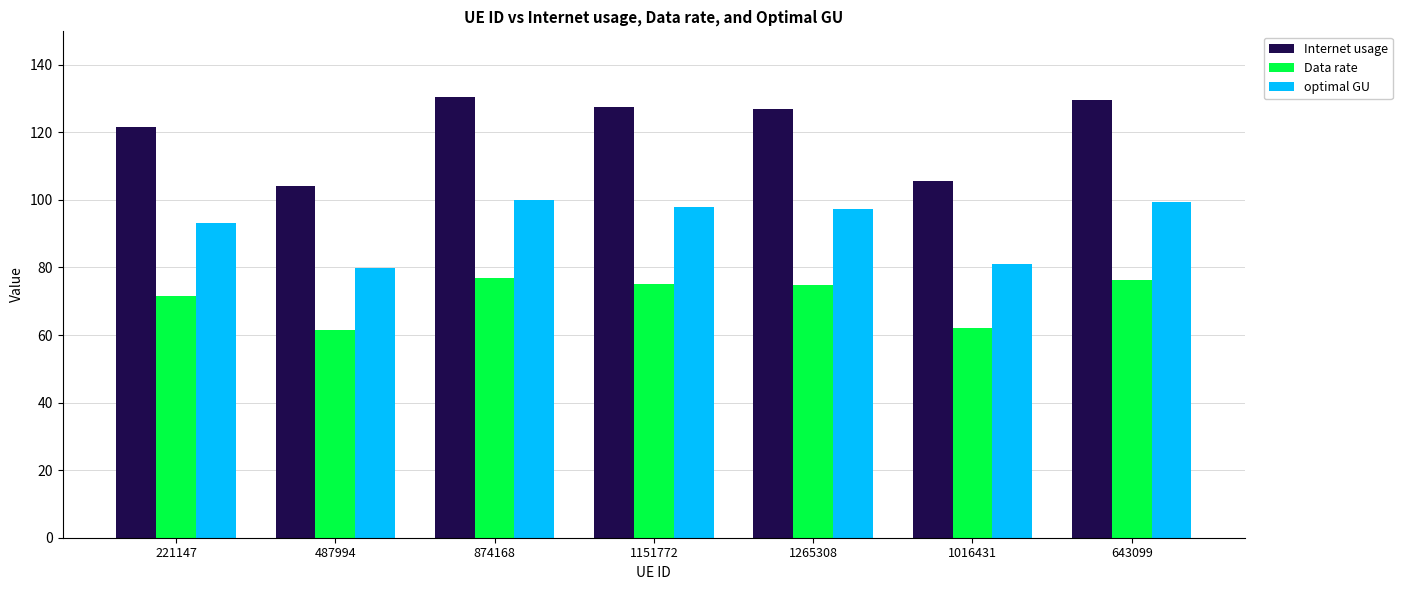

Which series has the largest total across all categories?

Internet usage